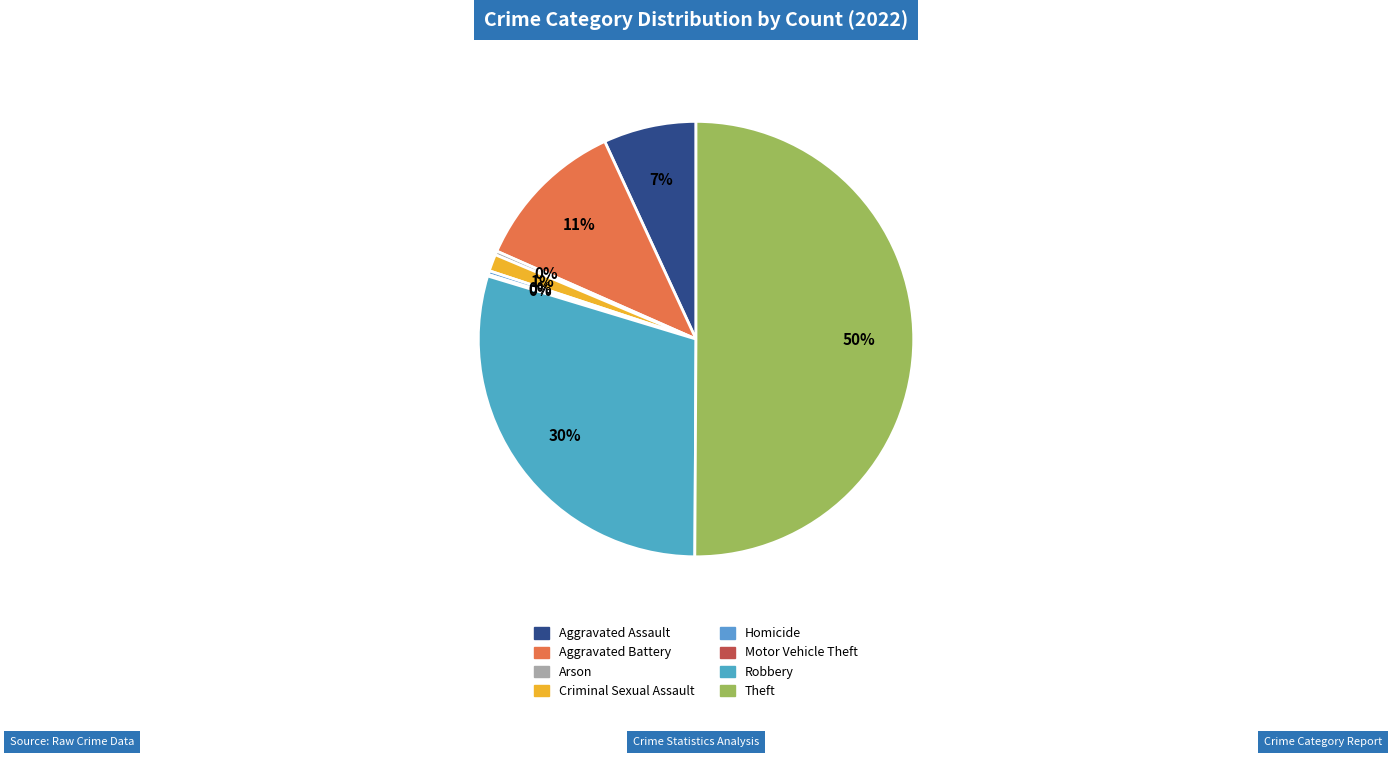

What is the change in value from Aggravated Assault to Arson?

-116